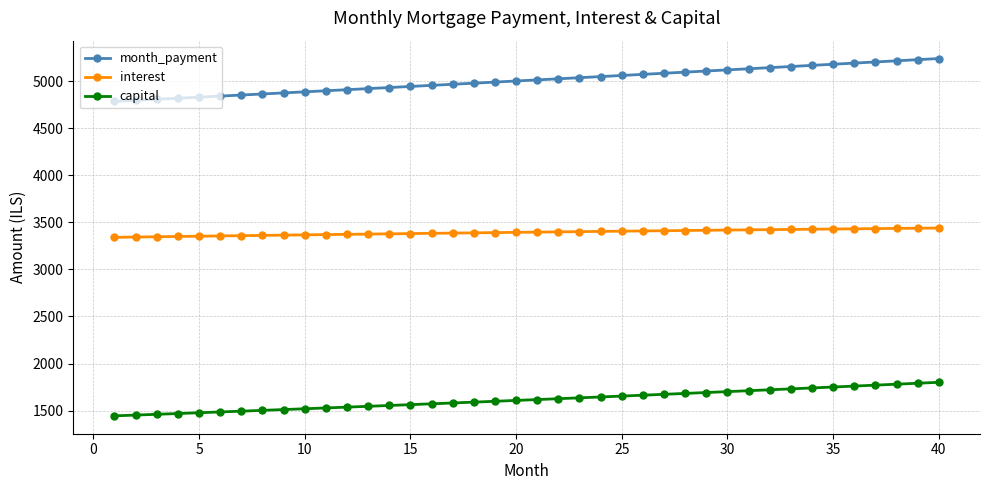

List the series in order of their overall mean, highest first.

month_payment, interest, capital